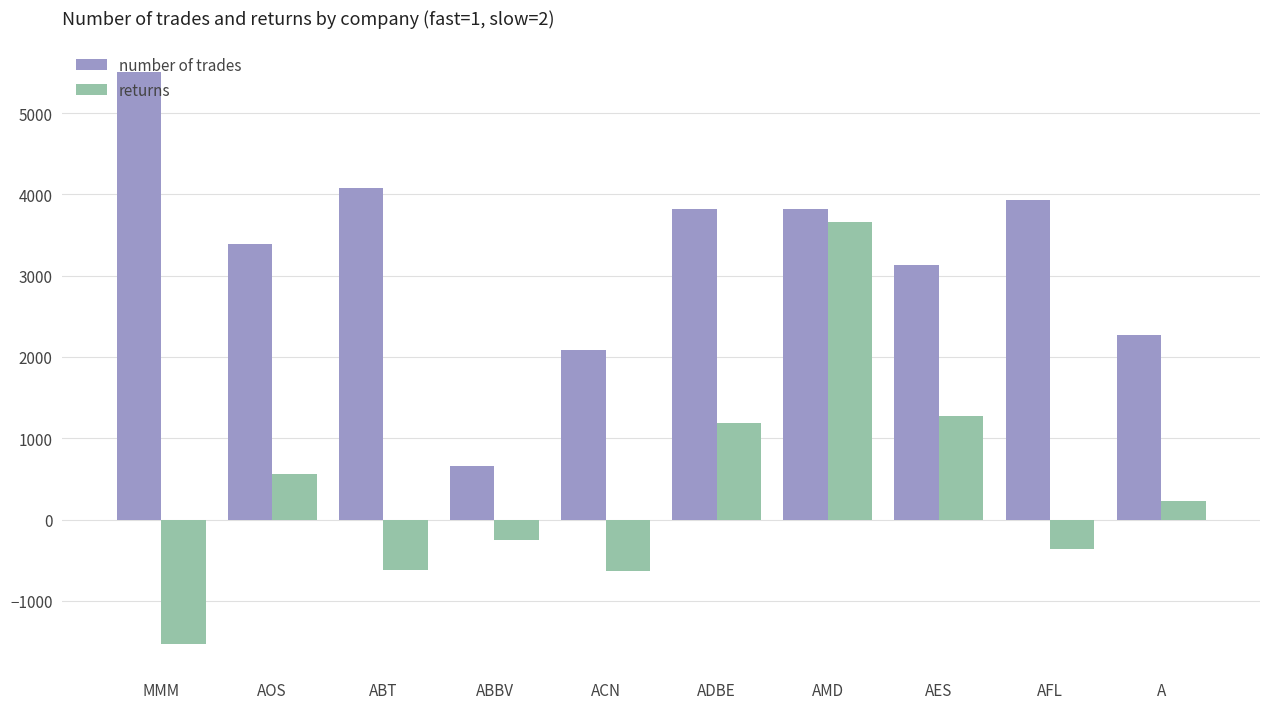

Are the bars horizontal?

No